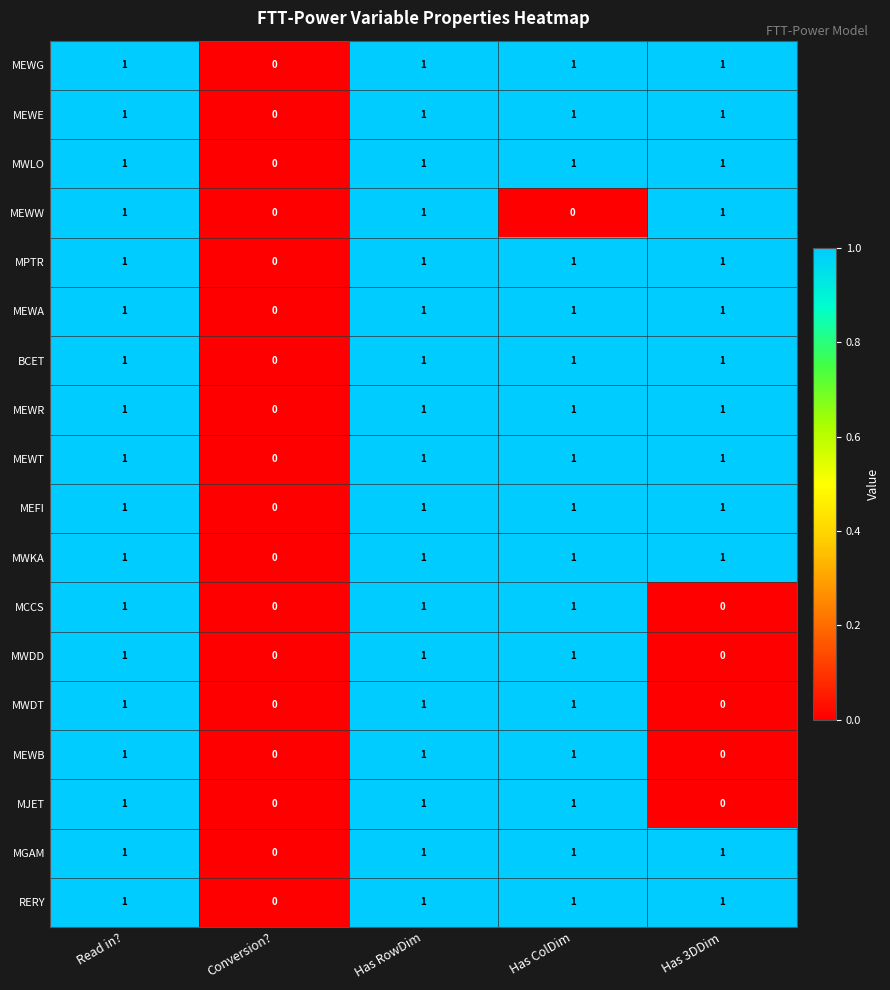

What is the total value across all series at Has 3DDim?

13